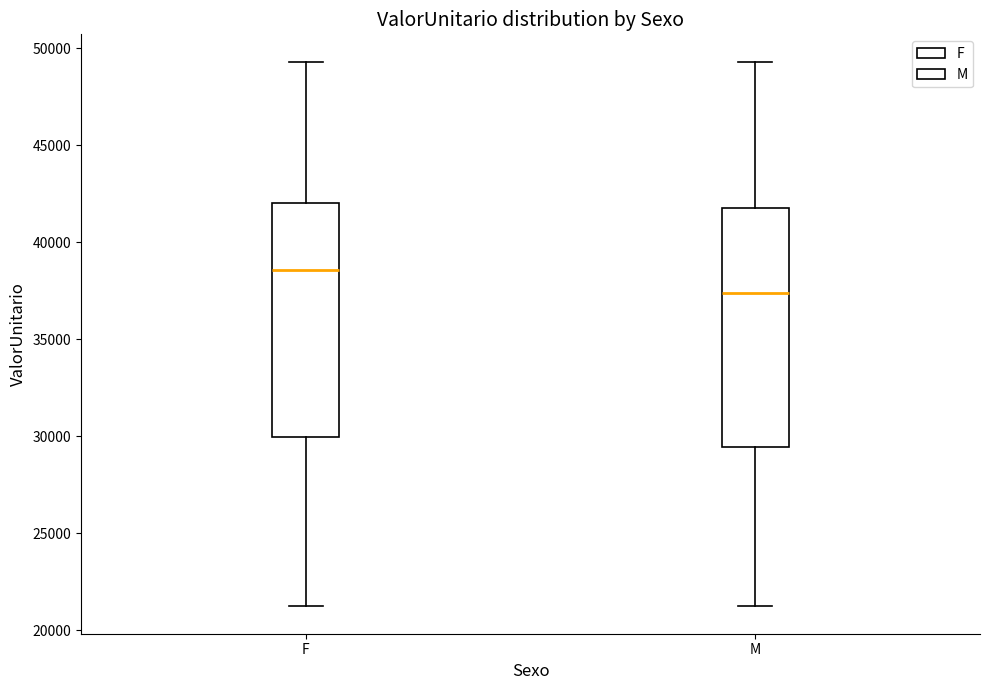

Where does the lower whisker of the box for F end on the y-axis? The values are not printed on the chart, so give them approximately, as read against the axis.

21000